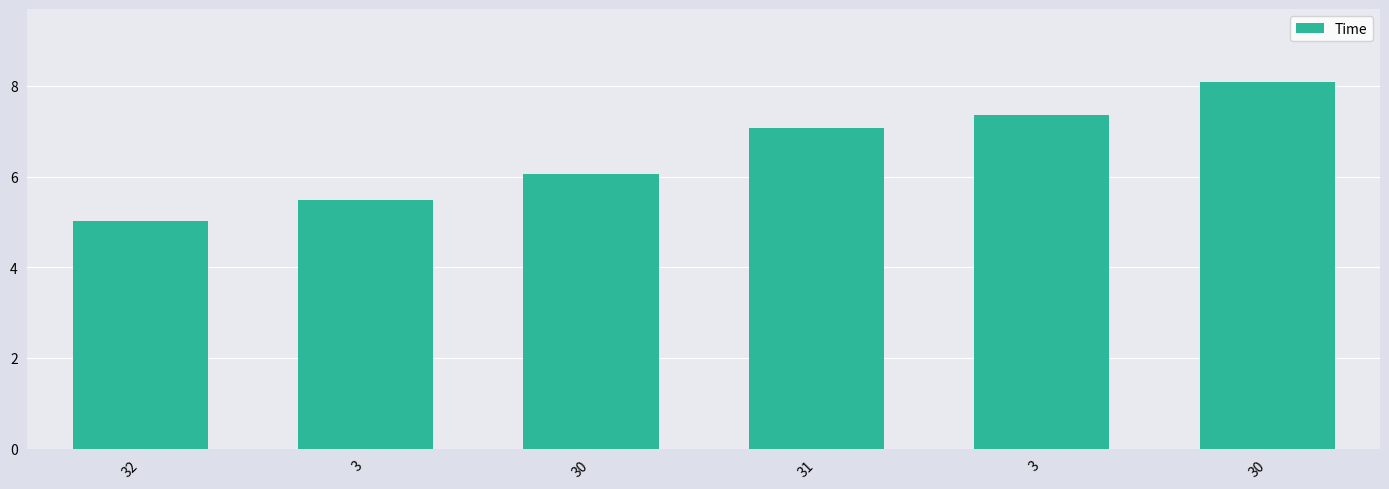

Are the bars horizontal?

No